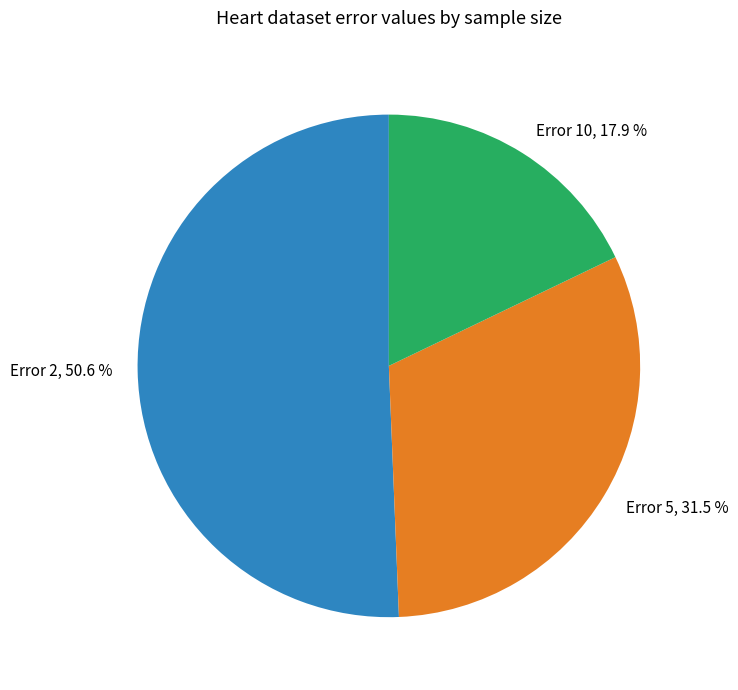

Which has a higher value, Error 10 or Error 5?

Error 5